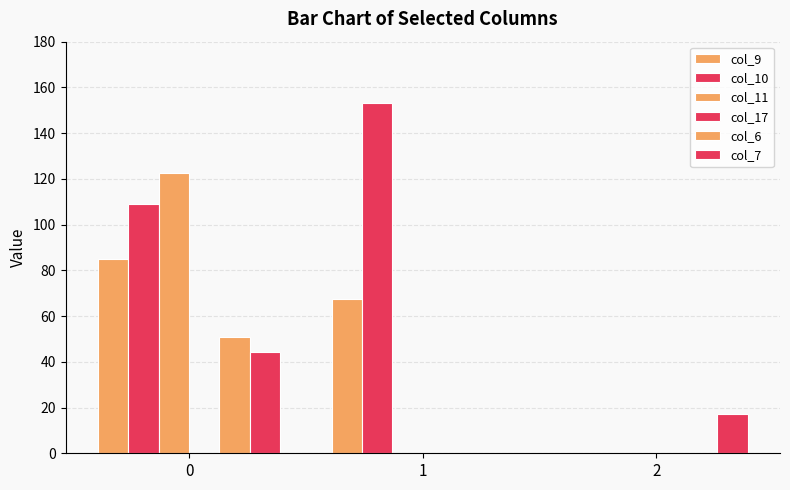

List the labels in order of col_6 value, smallest first.

1, 2, 0